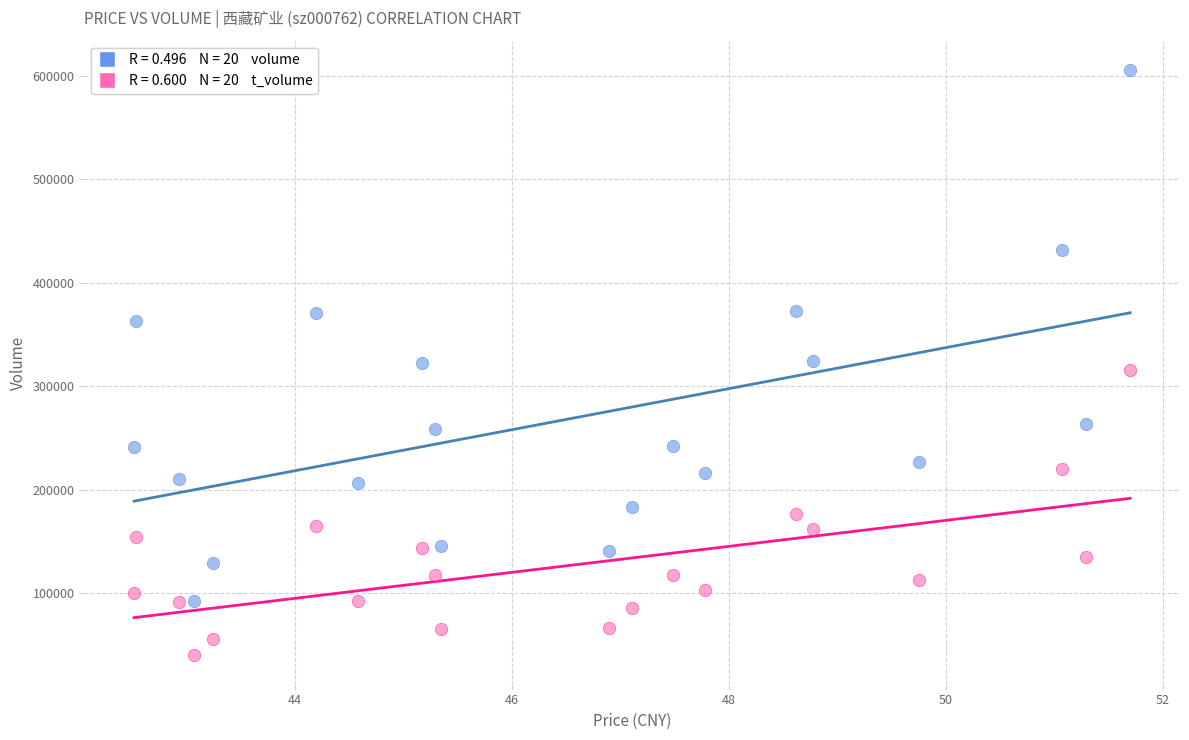

Across all data points, what is the range of Y values (max minus min)?

566068